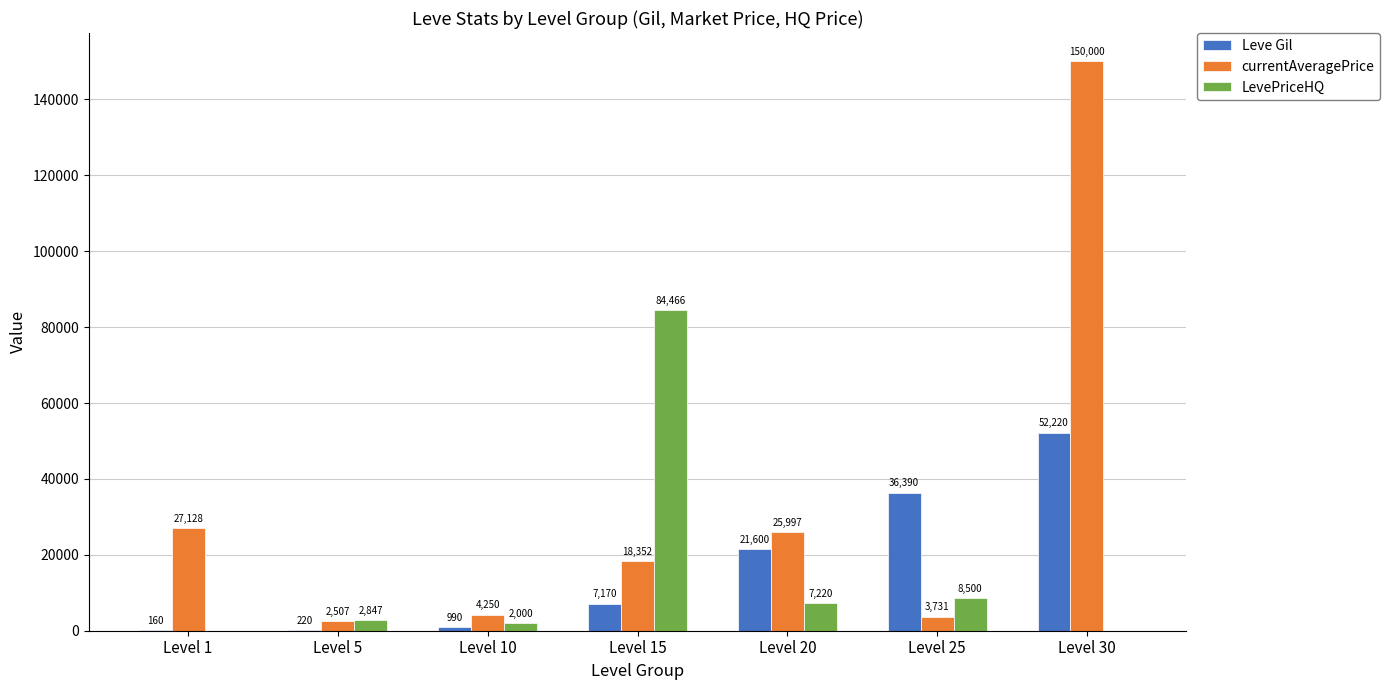

What are all the series names shown in the legend?

Leve Gil, currentAveragePrice, LevePriceHQ